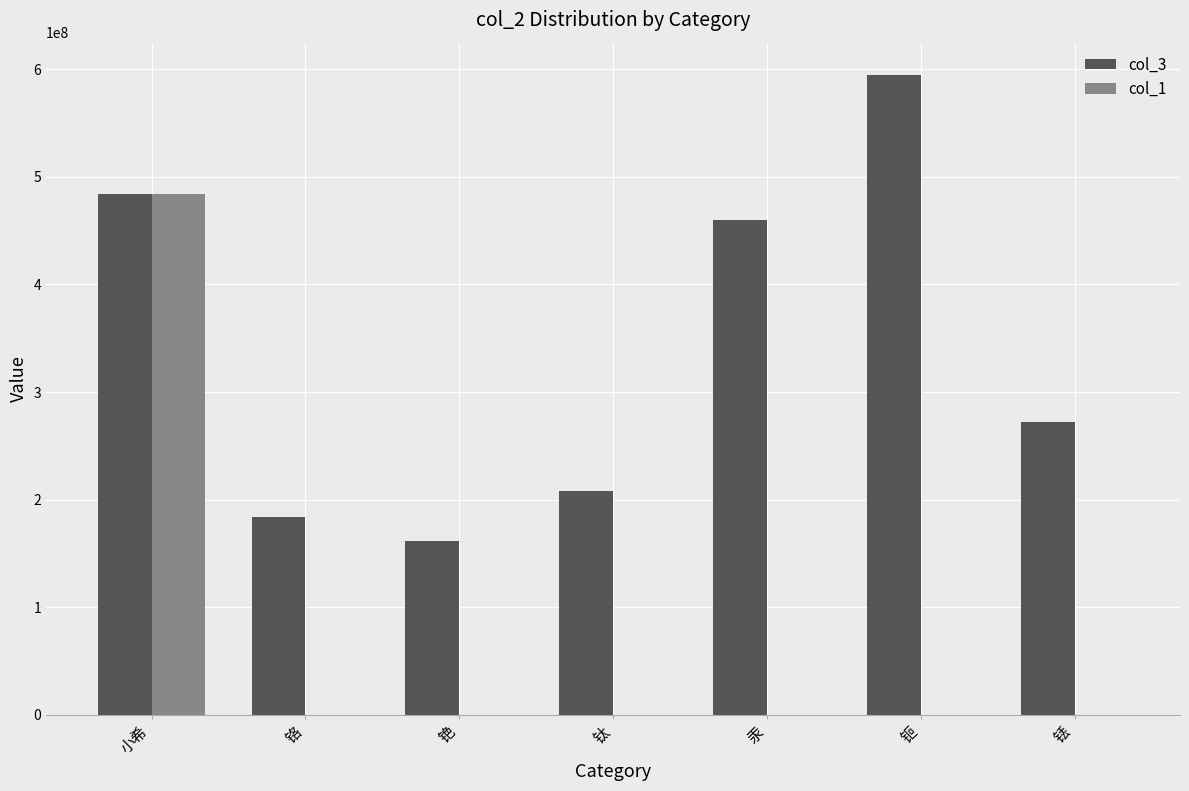

The value of col_1 at 小希 is 635241936. True or false?

False